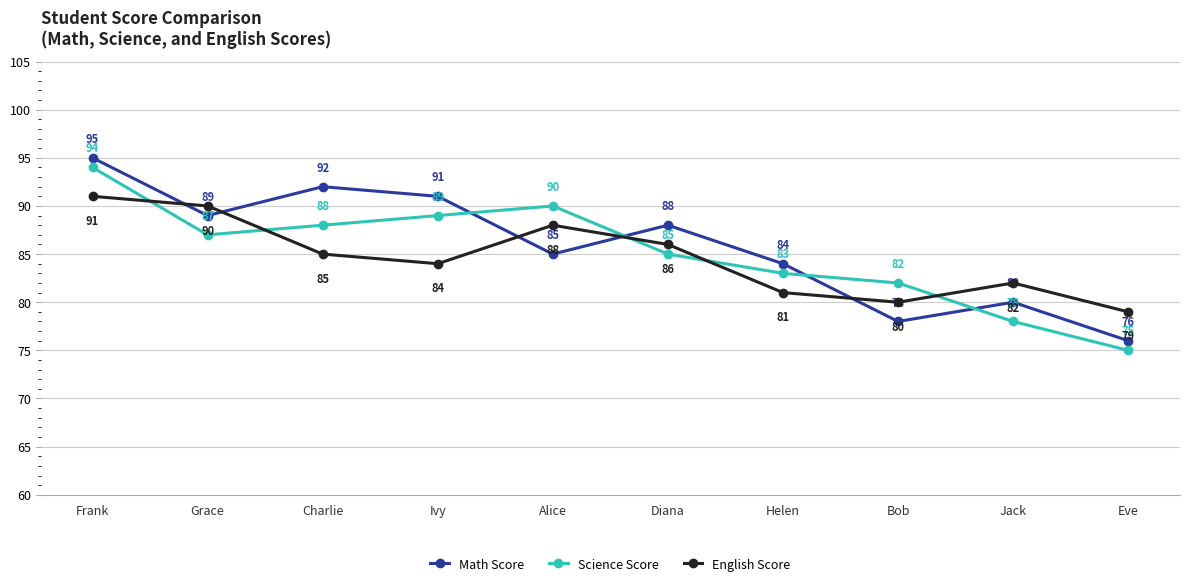

At which category does Science Score reach its first local peak?

Alice